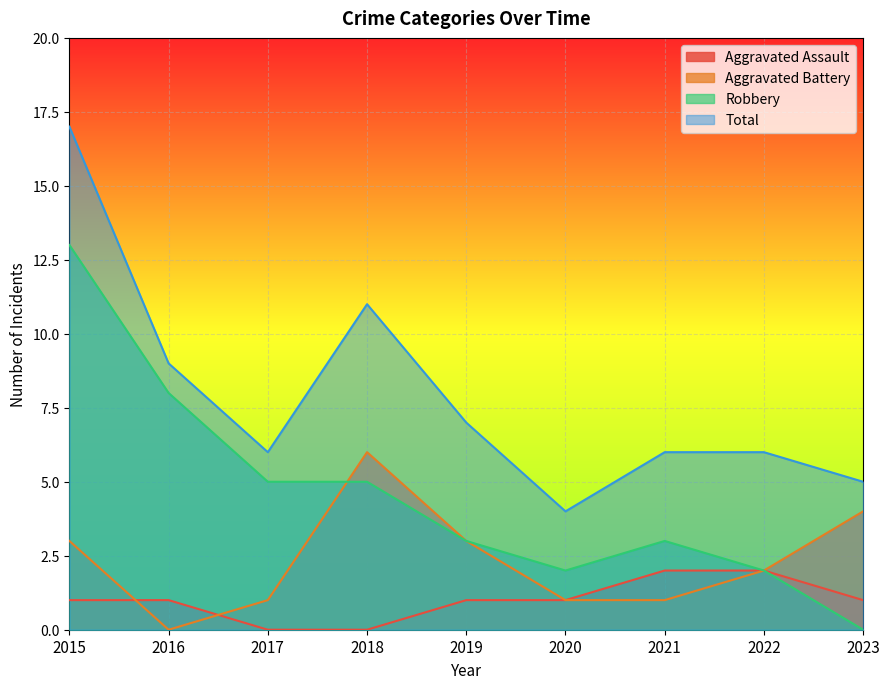

Rank the series by their maximum value, from highest to lowest.

Total, Robbery, Aggravated Battery, Aggravated Assault